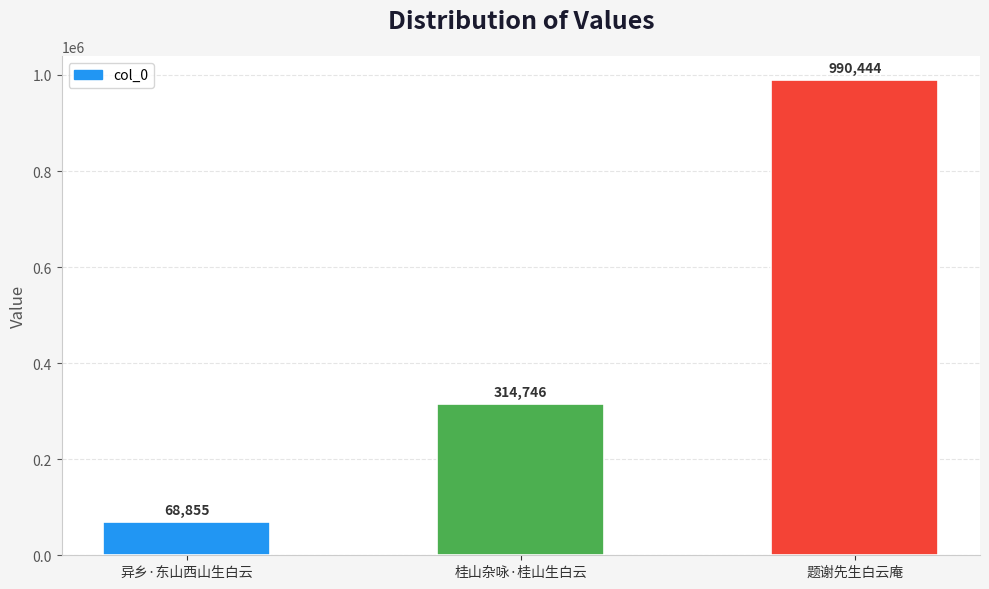

What is the value of the 2nd bar from the left?

314746